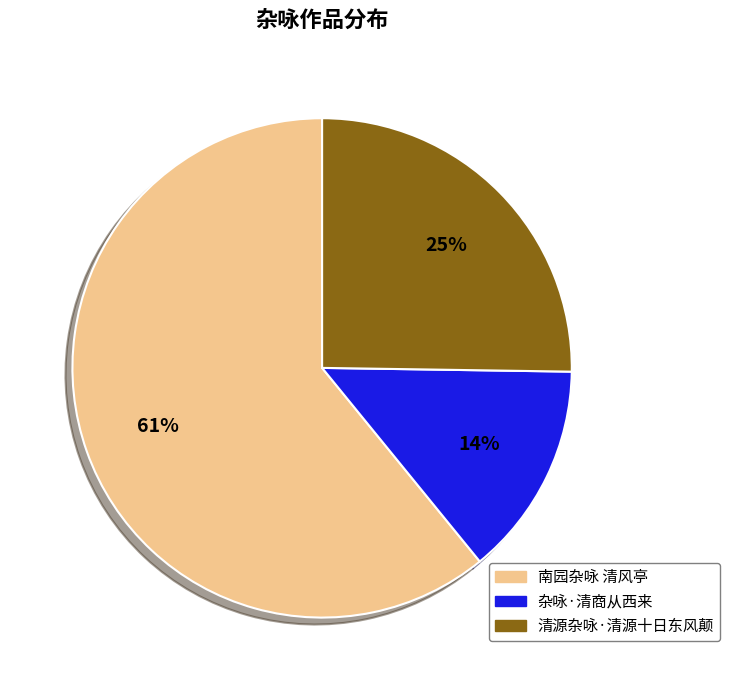

To the nearest percent, what is the combined percentage of 清源杂咏·清源十日东风颠 and 南园杂咏 清风亭?

86%